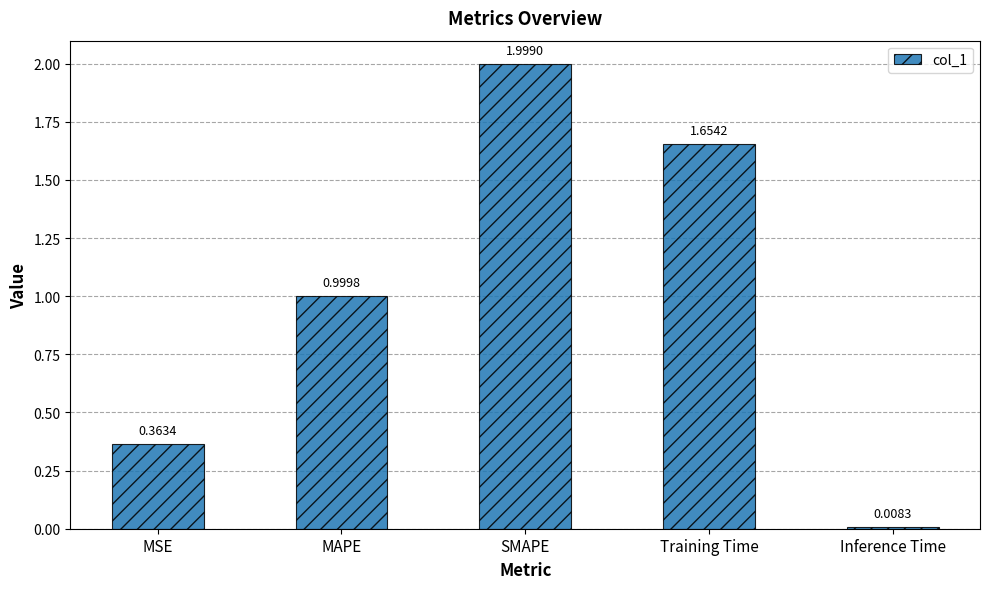

What is the change in value from SMAPE to Inference Time?

-2.0